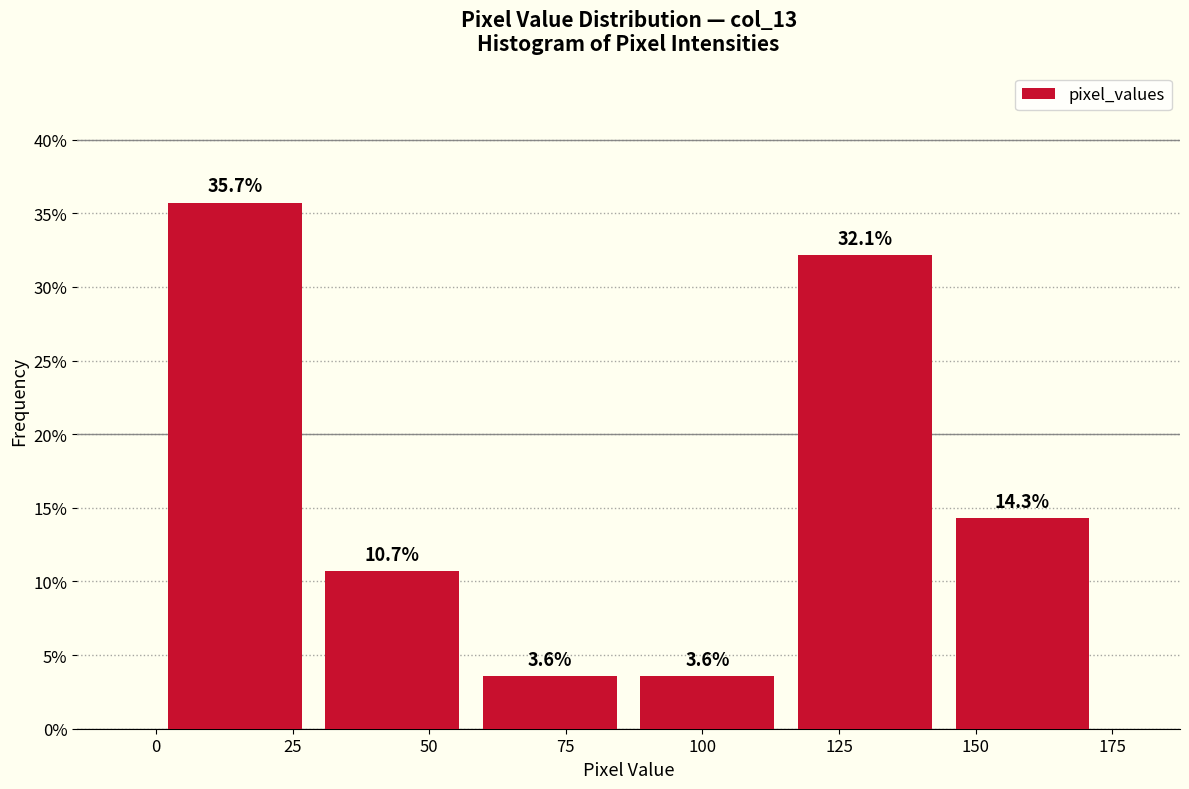

How tall is the bar that spans 0 to 30 on the x-axis? The bar edges are not printed on the chart, so give them approximately, as read against the axis.

35.7